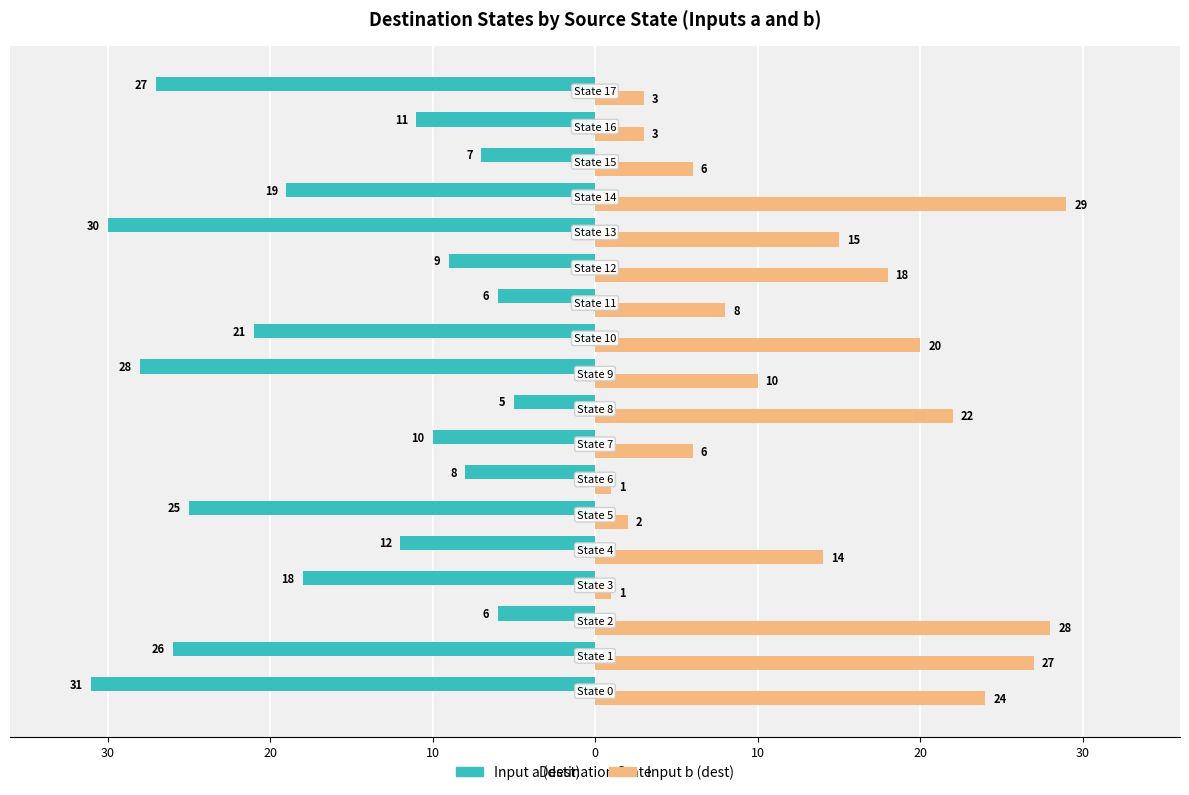

What is the smallest value displayed?

-31